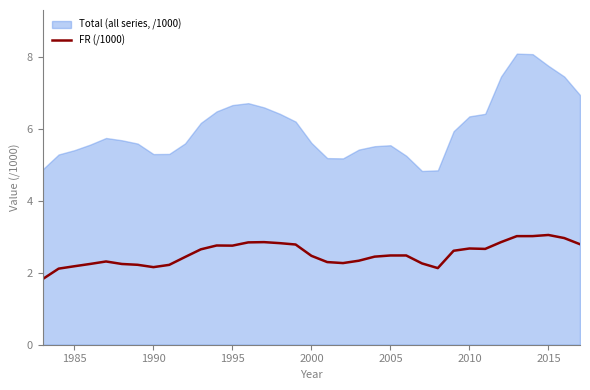

True or false: FR (/1000) has a value of 1.0 at 2015.

False